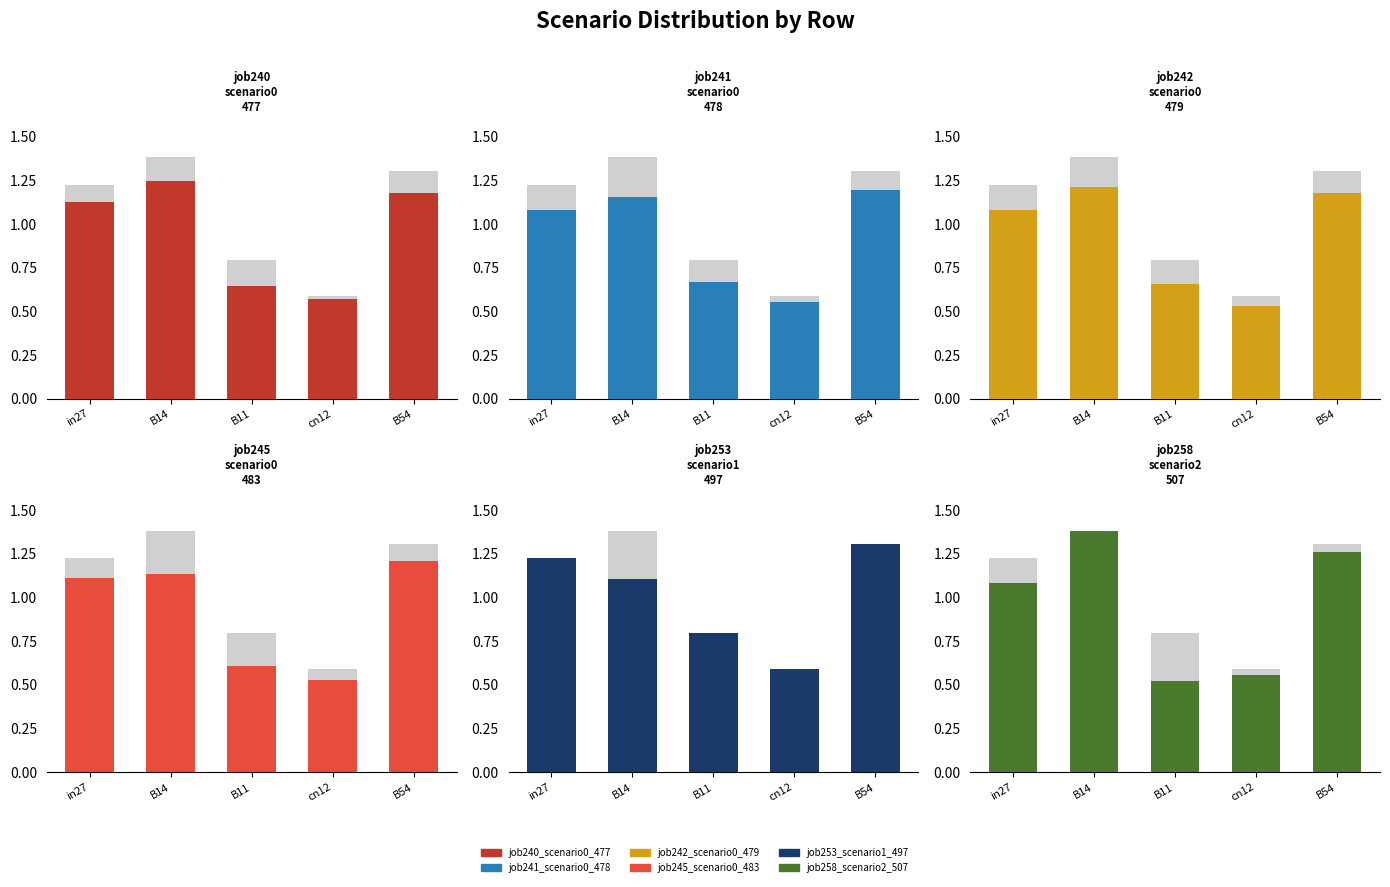

At how many categories does at least one series exceed 0?

5